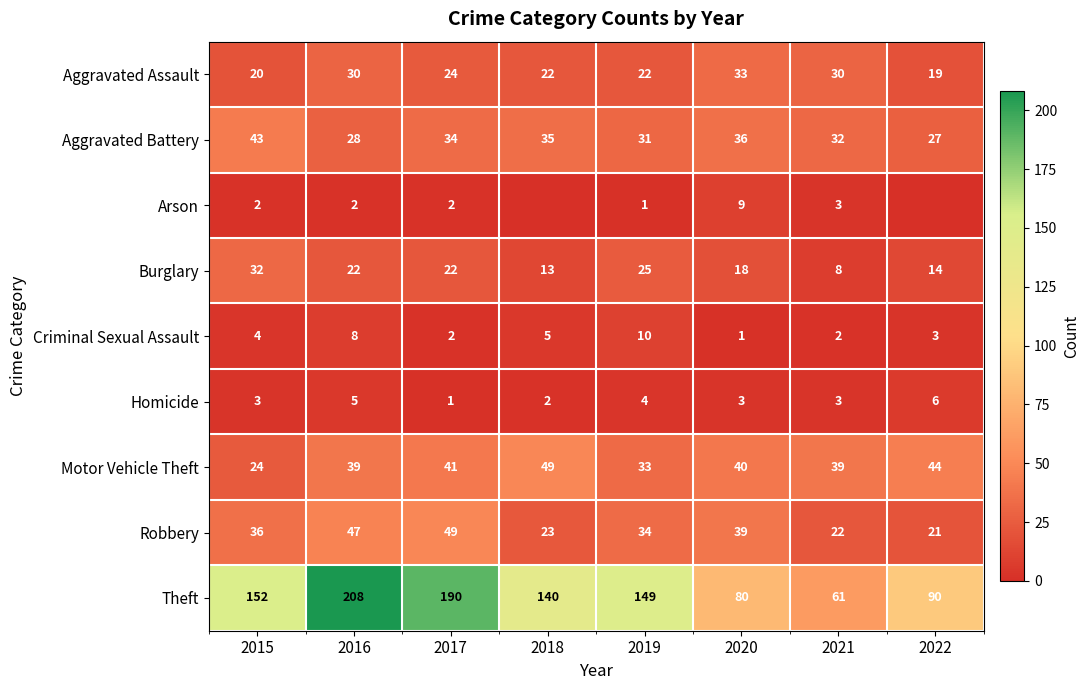

Which has a higher value, 2019 or 2022?

2019